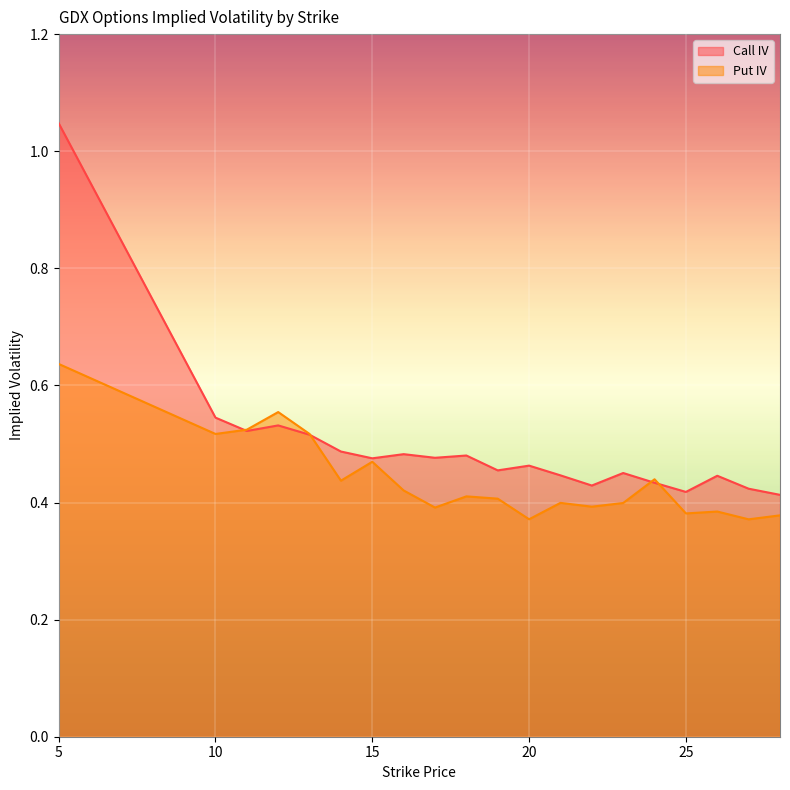

Does the chart display data point markers on the line(s)?

No